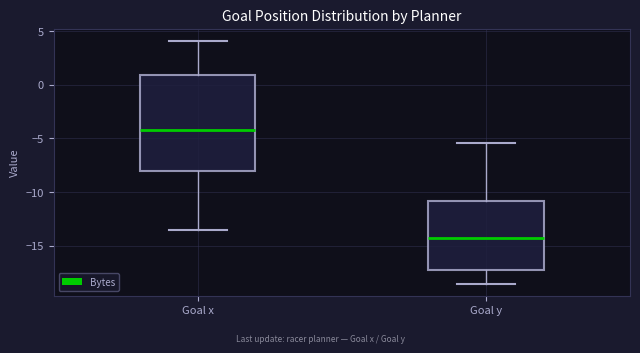

Where does the median line of the box for Goal x sit on the y-axis? The values are not printed on the chart, so give them approximately, as read against the axis.

-4.5